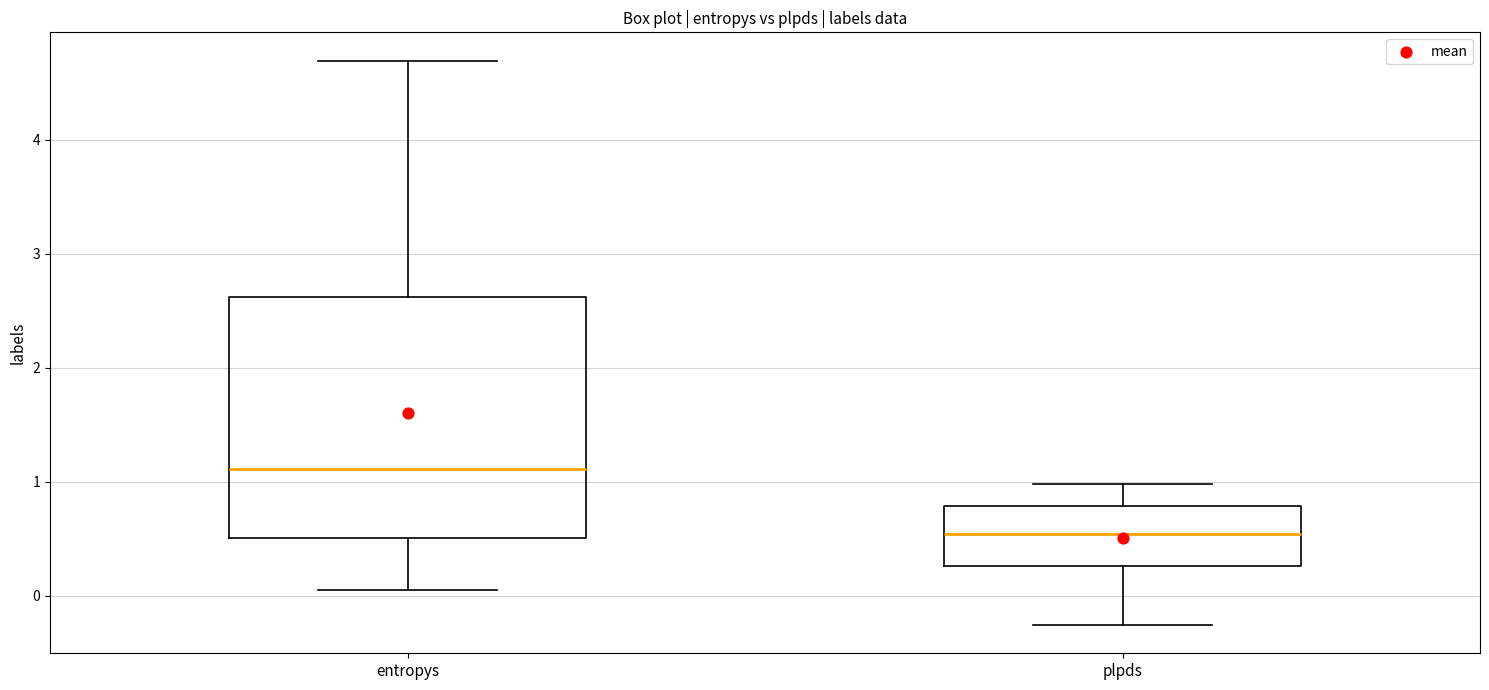

Reading left to right, transcribe this box plot: for each box, give where its median line is, the range the box spans, and where its two whiskers end, as read against the y-axis. The values are not printed on the chart, so give them approximately, as read against the axis.

entropys: median 1.1, box 0.5 to 2.6, whiskers 0.1 to 4.7
plpds: median 0.5, box 0.3 to 0.8, whiskers -0.3 to 1.0